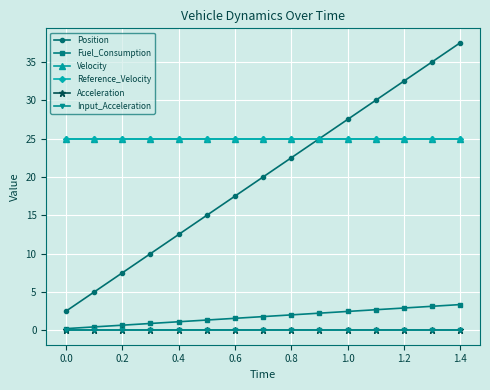

Is this an area chart (filled region under the line)?

No